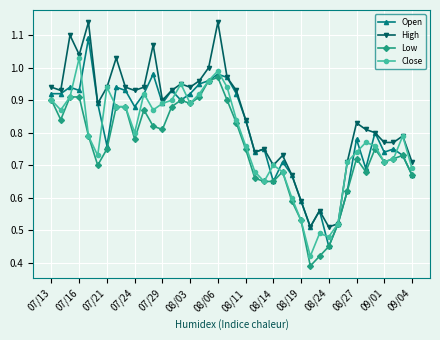

True or false: Open has more than 1 points higher than both neighbors.

True